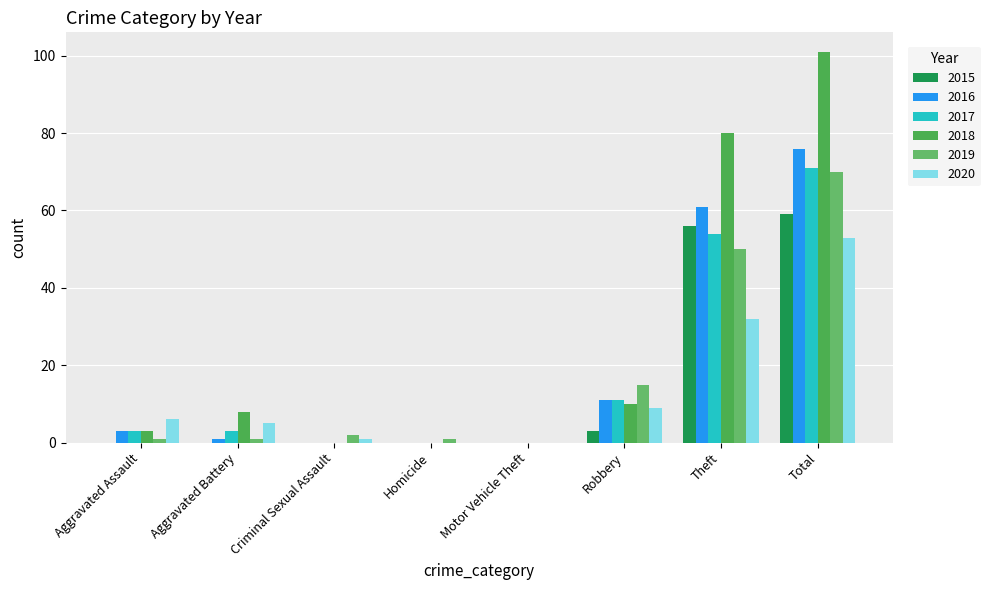

Is it true that 2017 equals 35 at Homicide?

False